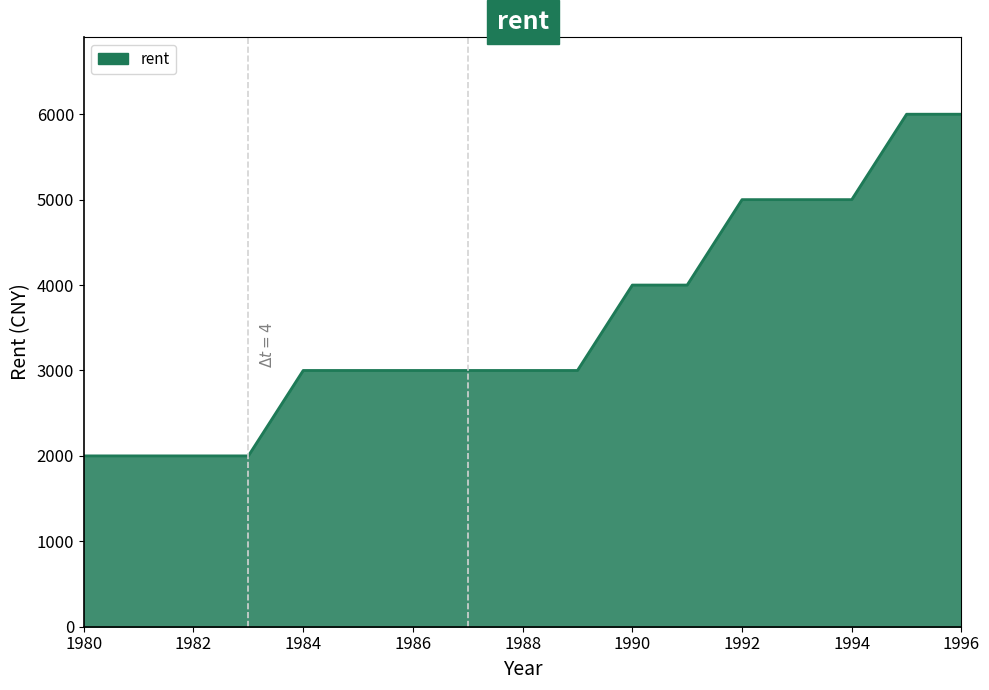

How many lines are shown in the chart?

1